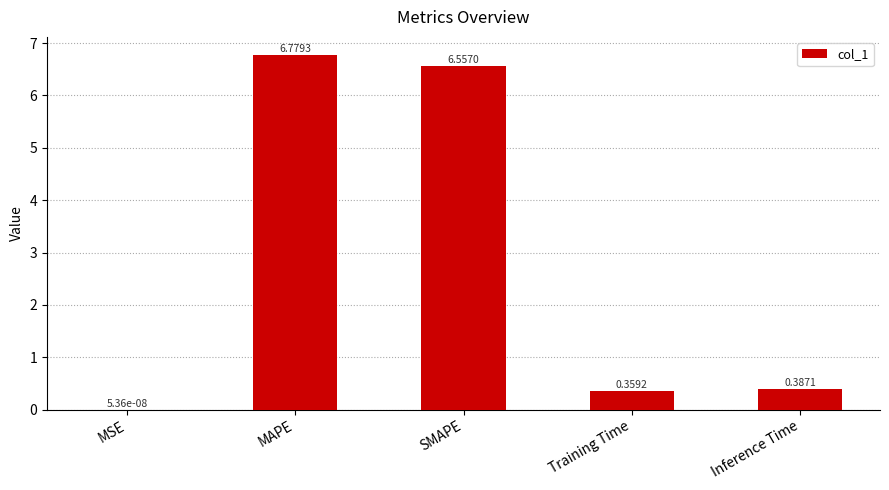

What is the sum of all values?

14.1